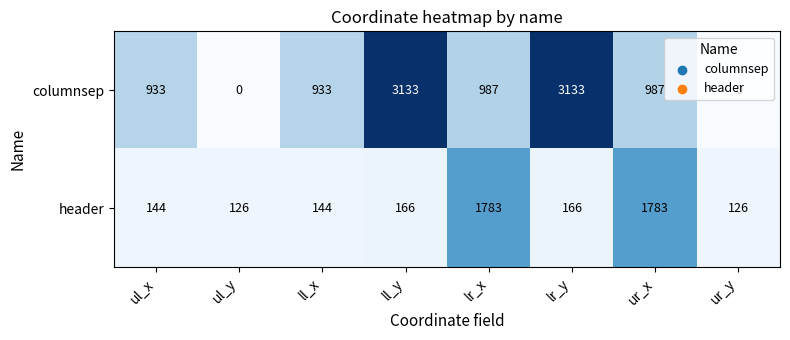

Which series has the largest total across all categories?

columnsep